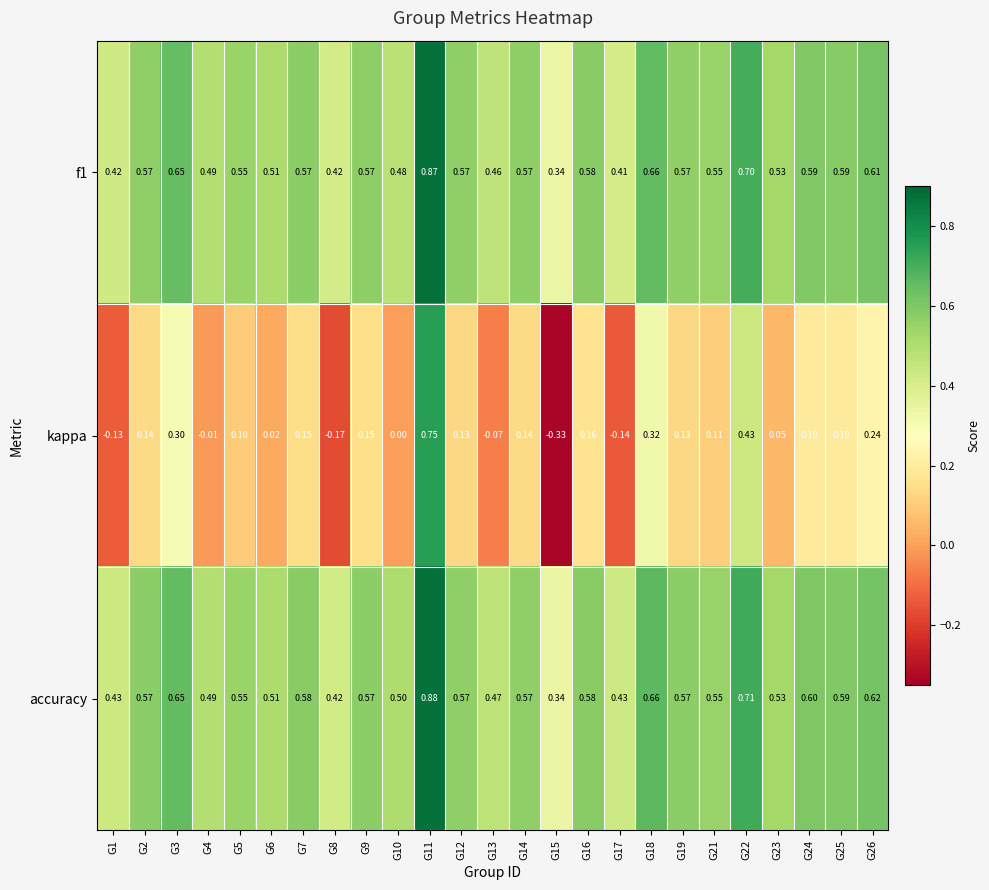

Which series has the largest range (max minus min)?

kappa